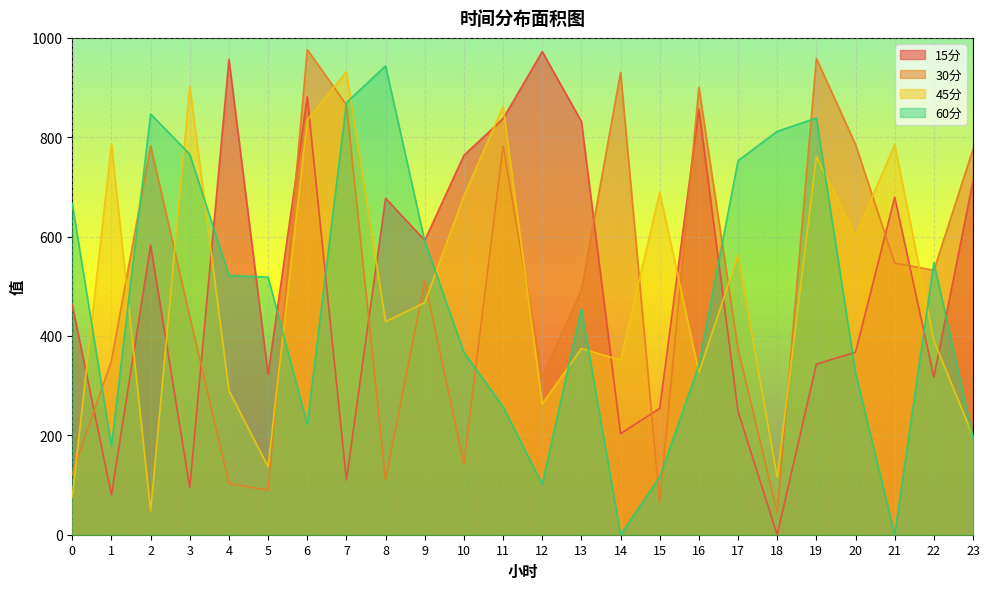

How many intersections are there between 60分 and 45分?

13